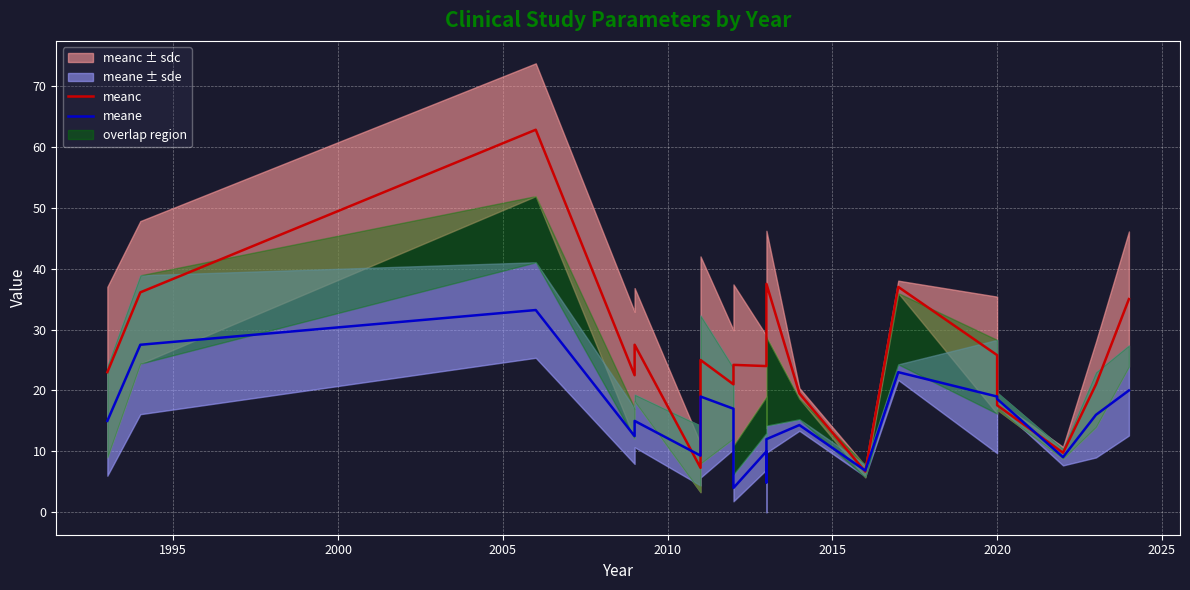

At how many categories does at least one series exceed 11?

17